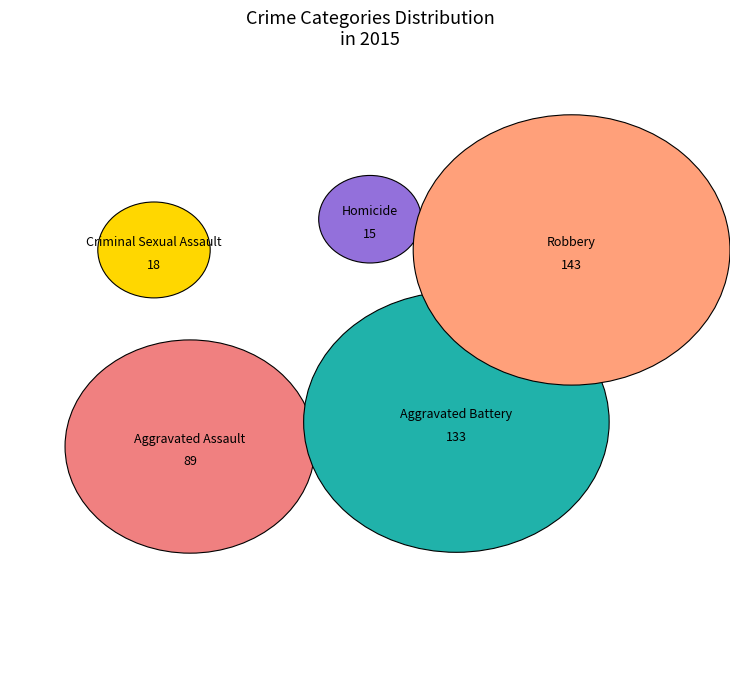

Between Robbery and Aggravated Battery, which is larger?

Robbery